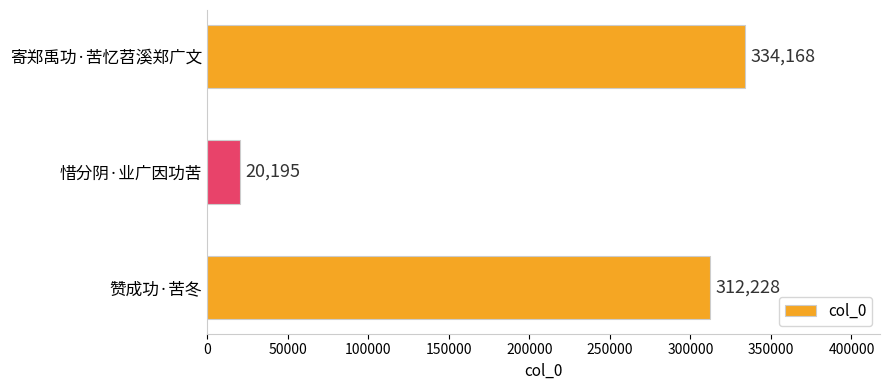

Read the value at 赞成功·苦冬, to the nearest 10.

312230